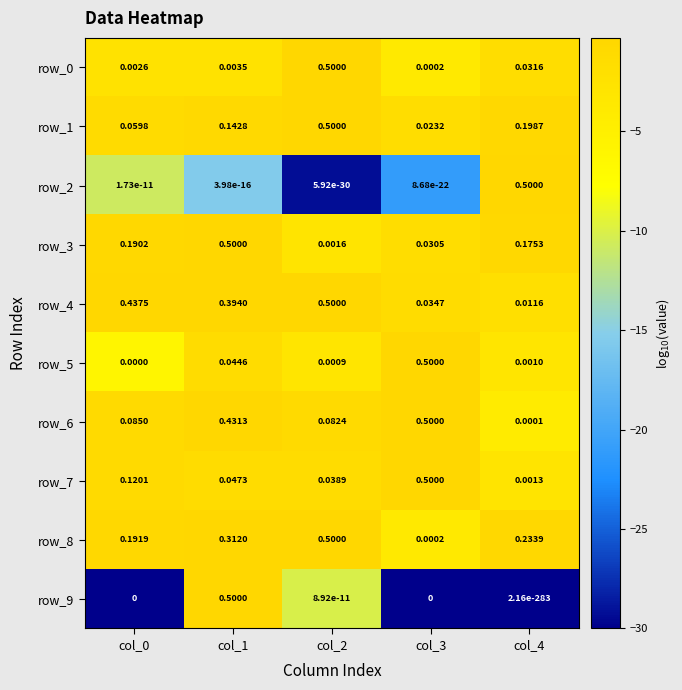

Is the value of row_2 at col_1 greater than the value of row_0 at col_1?

No